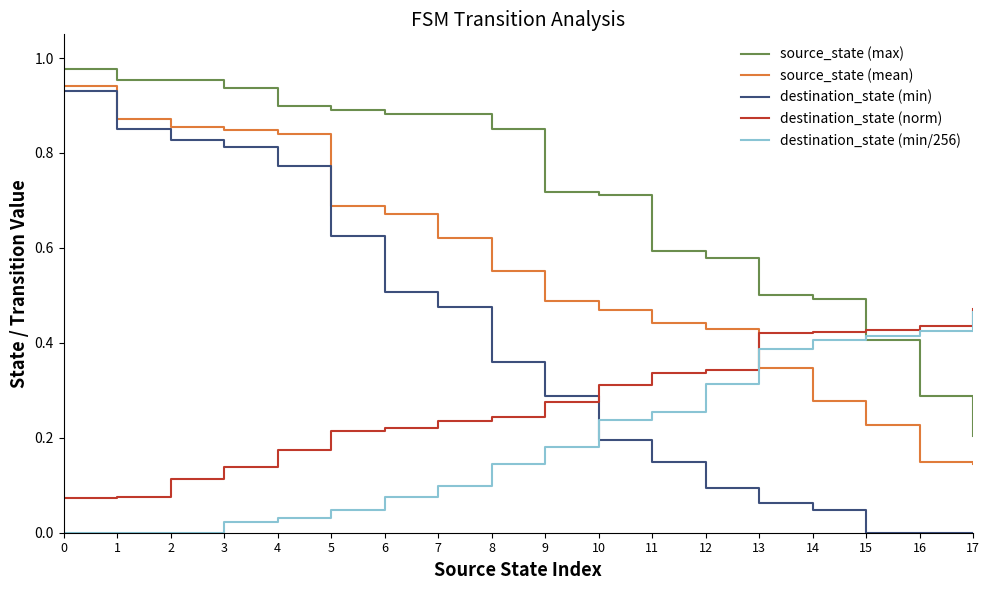

What is the total value across all series at 11?

1.8